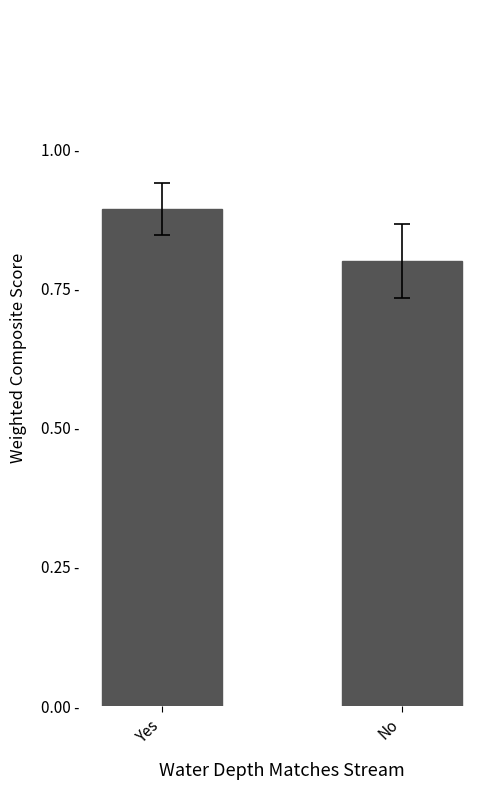

What is the sum of all values?

1.7